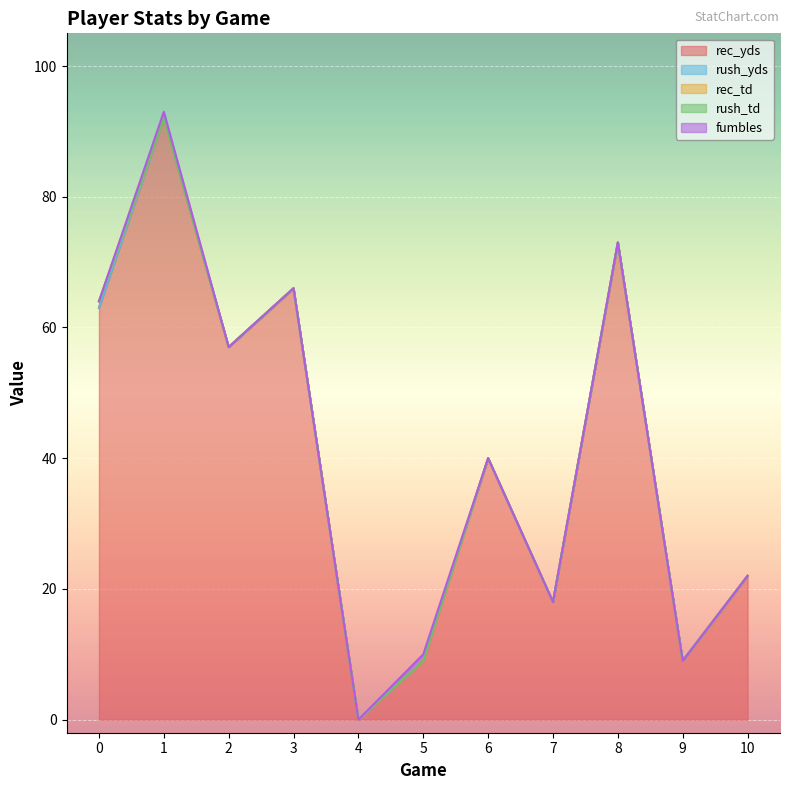

Reading left to right, transcribe all the data shown in this chart.

rec_yds: 0=63	1=92	2=57	3=66	4=0	5=9	6=40	7=18	8=73	9=9	10=22
rec_td: 0=1	1=0	2=0	3=0	4=0	5=0	6=0	7=0	8=0	9=0	10=0
rush_yds: 0=0	1=0	2=0	3=0	4=0	5=0	6=0	7=0	8=0	9=0	10=0
rush_td: 0=0	1=0	2=0	3=0	4=0	5=0	6=0	7=0	8=0	9=0	10=0
fumbles: 0=0	1=1	2=0	3=0	4=0	5=1	6=0	7=0	8=0	9=0	10=0